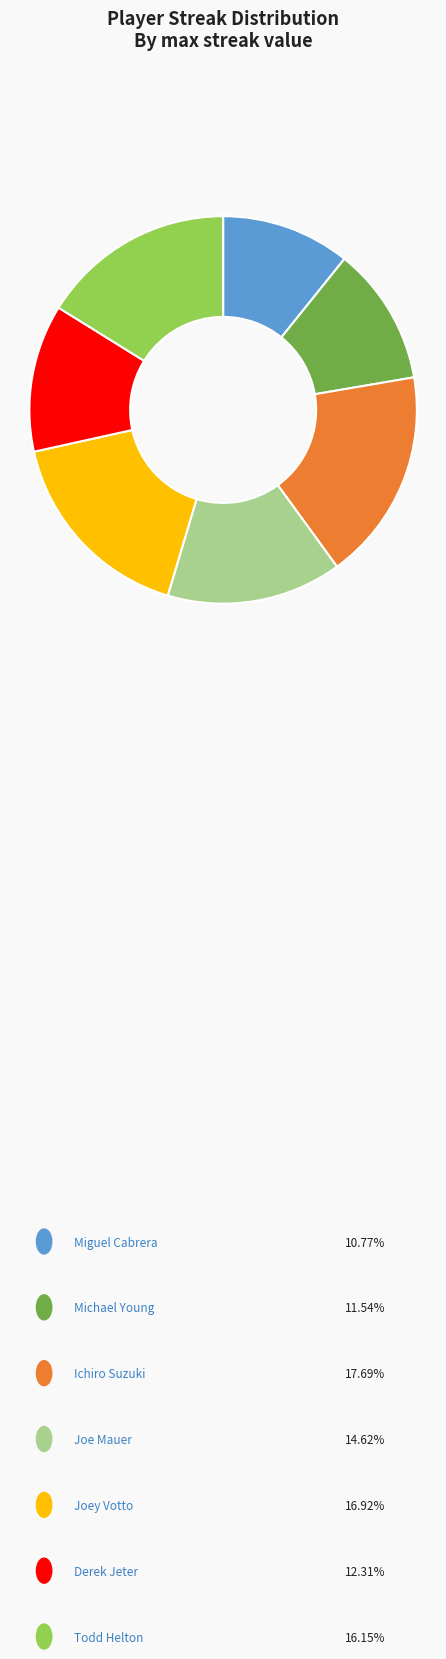

What percentage do Michael Young and Miguel Cabrera together represent?

22.3%